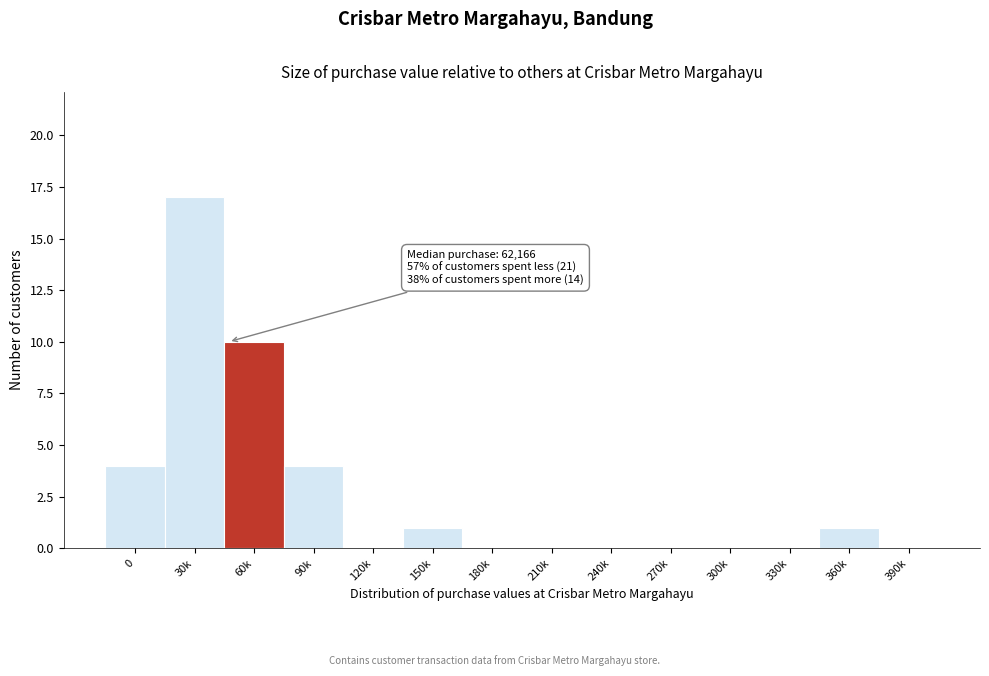

Reading left to right, extract all data points from this chart.

0=4	30k=17	60k=10	90k=4	120k=0	150k=1	180k=0	210k=0	240k=0	270k=0	300k=0	330k=0	360k=1	390k=0